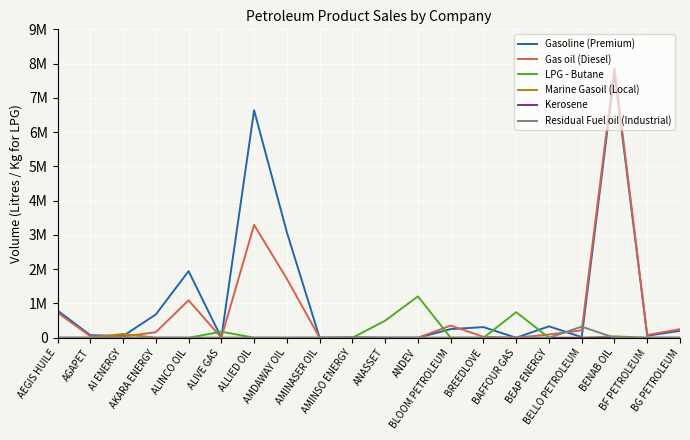

What is the spread (max minus min) of values at BLOOM PETROLEUM?

355500